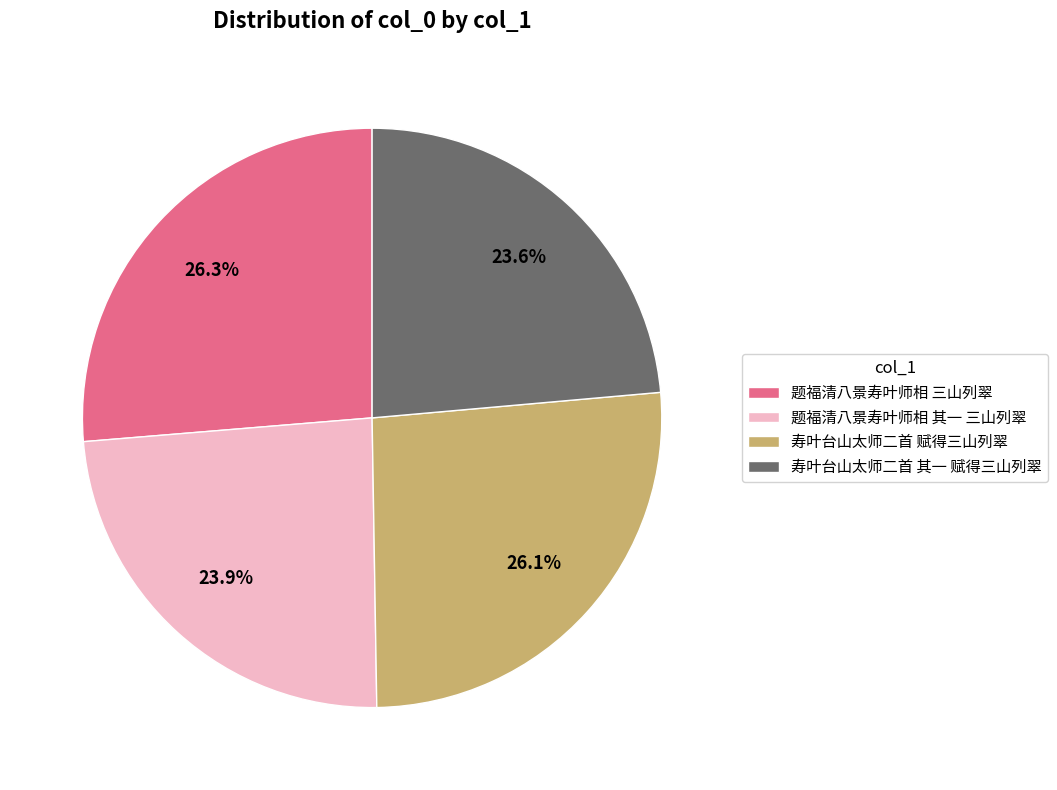

To the nearest percent, what is the average slice percentage?

25%